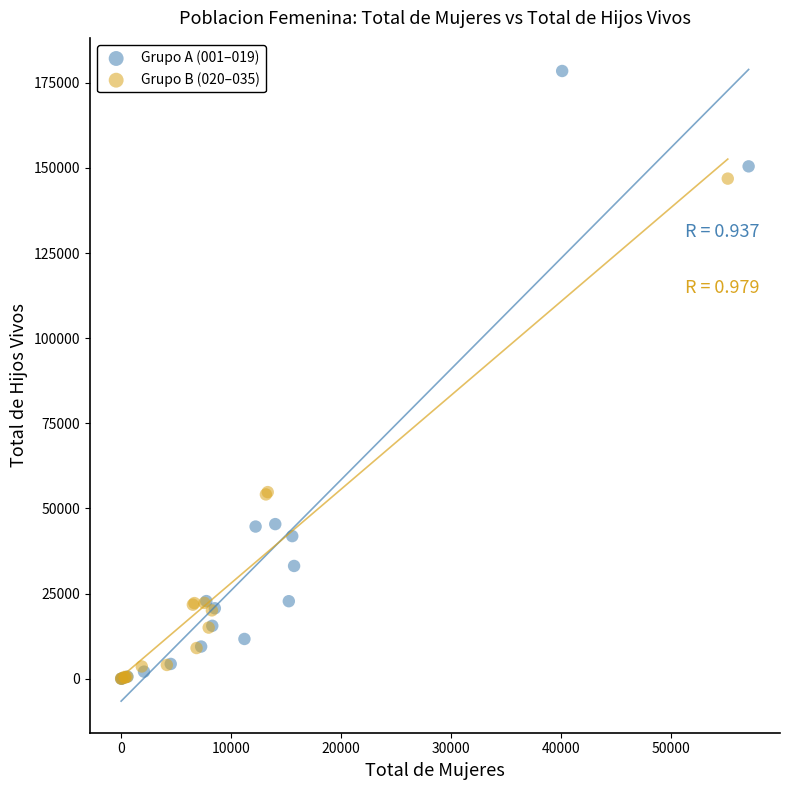

What are all the series names shown in the legend?

Grupo A (001–019), Grupo B (020–035)